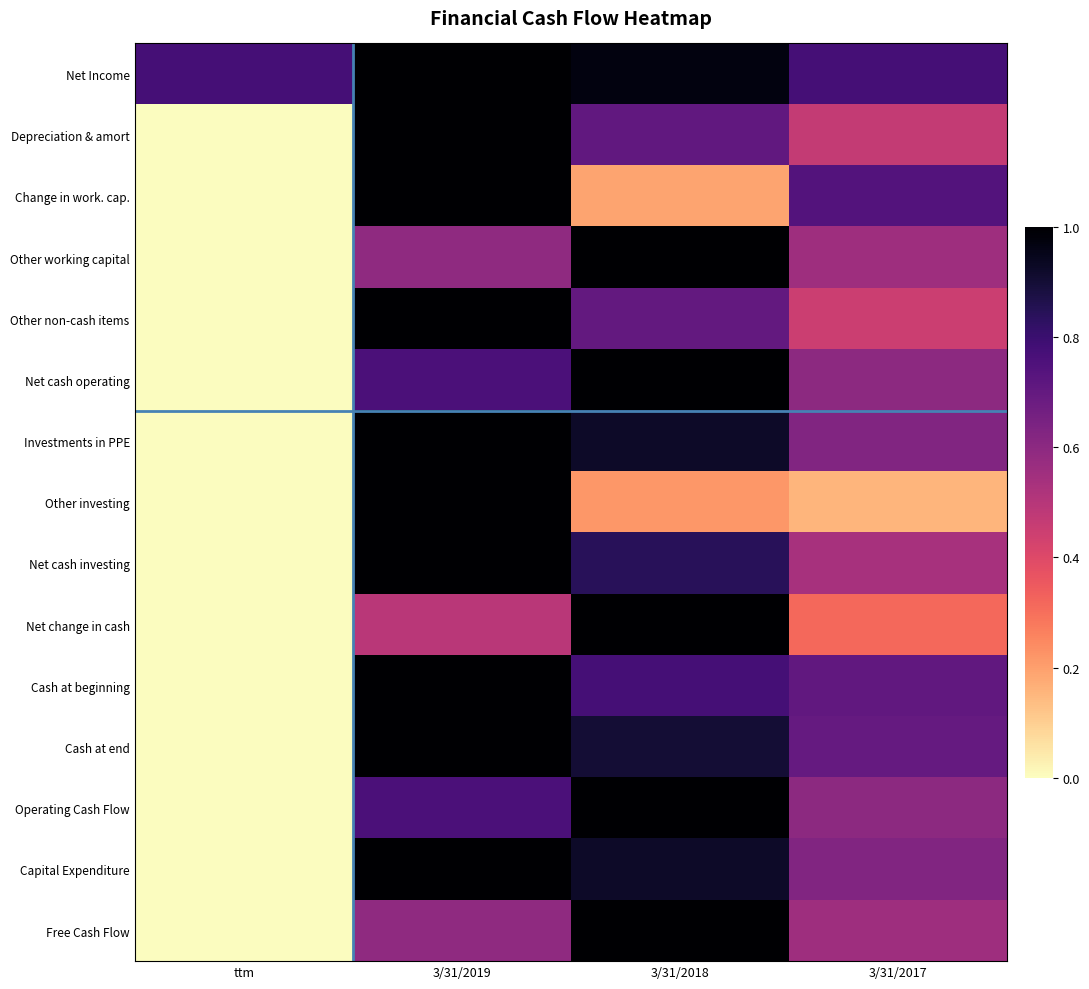

Reading left to right, list all the values displayed in this chart.

Net Income: ttm=0.8	3/31/2019=1.0	3/31/2018=1.0	3/31/2017=0.8
Depreciation & amort: ttm=0.0	3/31/2019=1.0	3/31/2018=0.7	3/31/2017=0.5
Change in work. cap.: ttm=0.0	3/31/2019=1.0	3/31/2018=0.2	3/31/2017=0.7
Other working capital: ttm=0.0	3/31/2019=0.6	3/31/2018=1.0	3/31/2017=0.6
Other non-cash items: ttm=0.0	3/31/2019=1.0	3/31/2018=0.7	3/31/2017=0.4
Net cash operating: ttm=0.0	3/31/2019=0.8	3/31/2018=1.0	3/31/2017=0.6
Investments in PPE: ttm=0.0	3/31/2019=1.0	3/31/2018=0.9	3/31/2017=0.6
Other investing: ttm=0.0	3/31/2019=1.0	3/31/2018=0.2	3/31/2017=0.2
Net cash investing: ttm=0.0	3/31/2019=1.0	3/31/2018=0.8	3/31/2017=0.5
Net change in cash: ttm=0.0	3/31/2019=0.5	3/31/2018=1.0	3/31/2017=0.3
Cash at beginning: ttm=0.0	3/31/2019=1.0	3/31/2018=0.8	3/31/2017=0.7
Cash at end: ttm=0.0	3/31/2019=1.0	3/31/2018=0.9	3/31/2017=0.7
Operating Cash Flow: ttm=0.0	3/31/2019=0.8	3/31/2018=1.0	3/31/2017=0.6
Capital Expenditure: ttm=0.0	3/31/2019=1.0	3/31/2018=0.9	3/31/2017=0.6
Free Cash Flow: ttm=0.0	3/31/2019=0.6	3/31/2018=1.0	3/31/2017=0.6